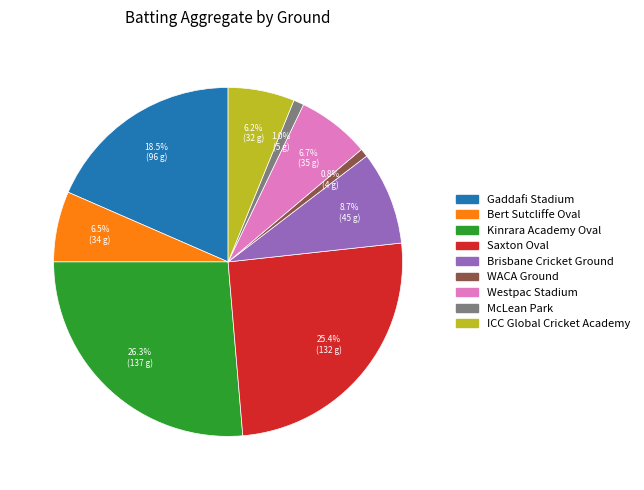

Is there any slice that represents more than half of the pie?

No